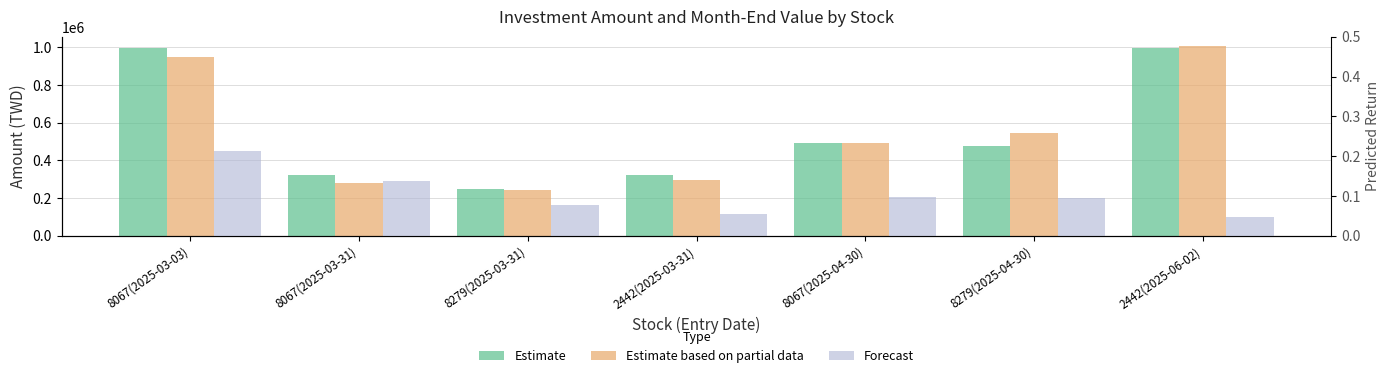

What position from the left is 2442(2025-03-31)?

4